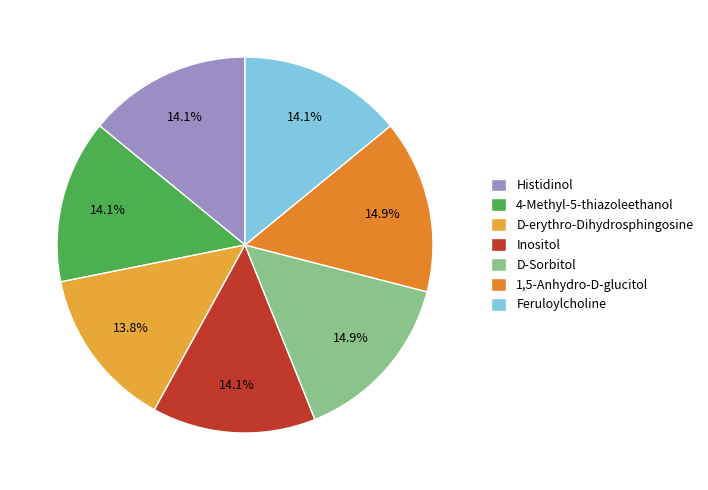

To the nearest percent, what percentage of the pie is D-erythro-Dihydrosphingosine?

14%